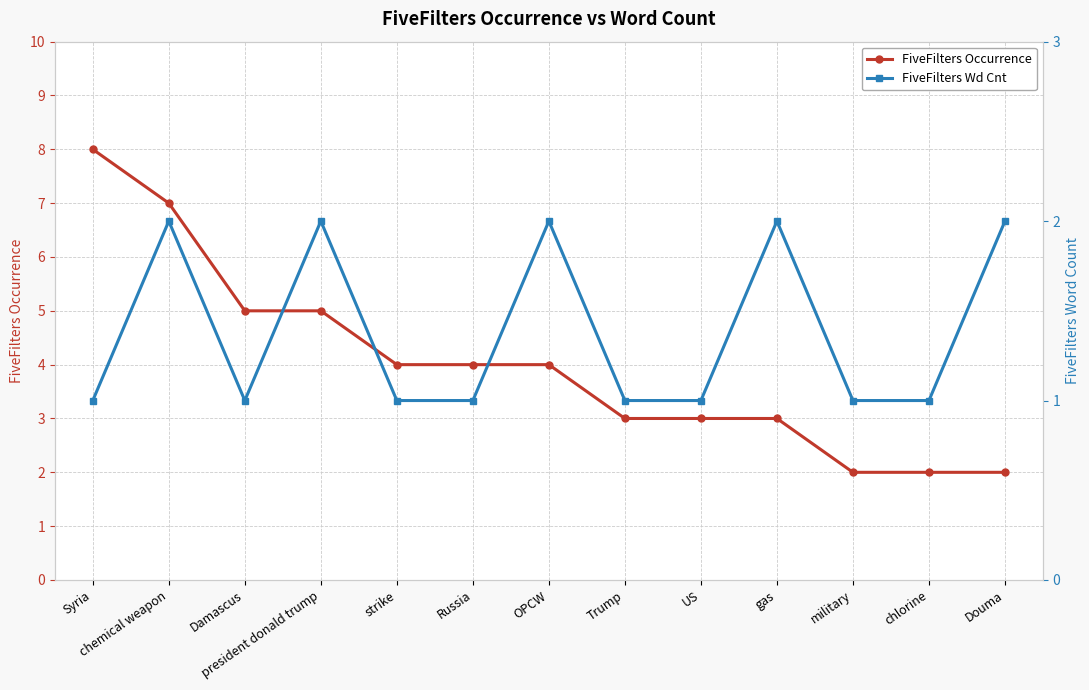

How many interior local peaks does the FiveFilters Wd Cnt series have?

4